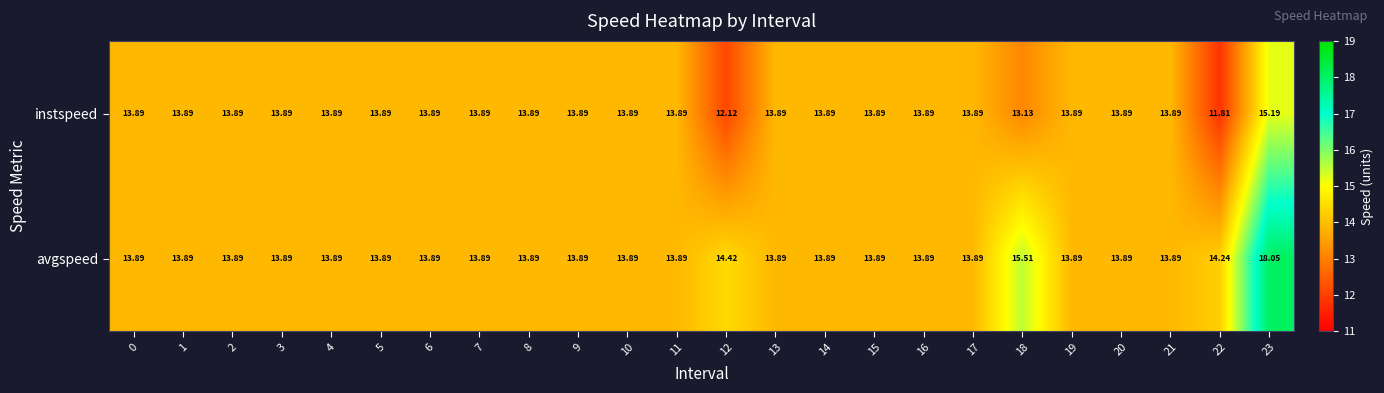

Which series has the largest range (max minus min)?

avgspeed